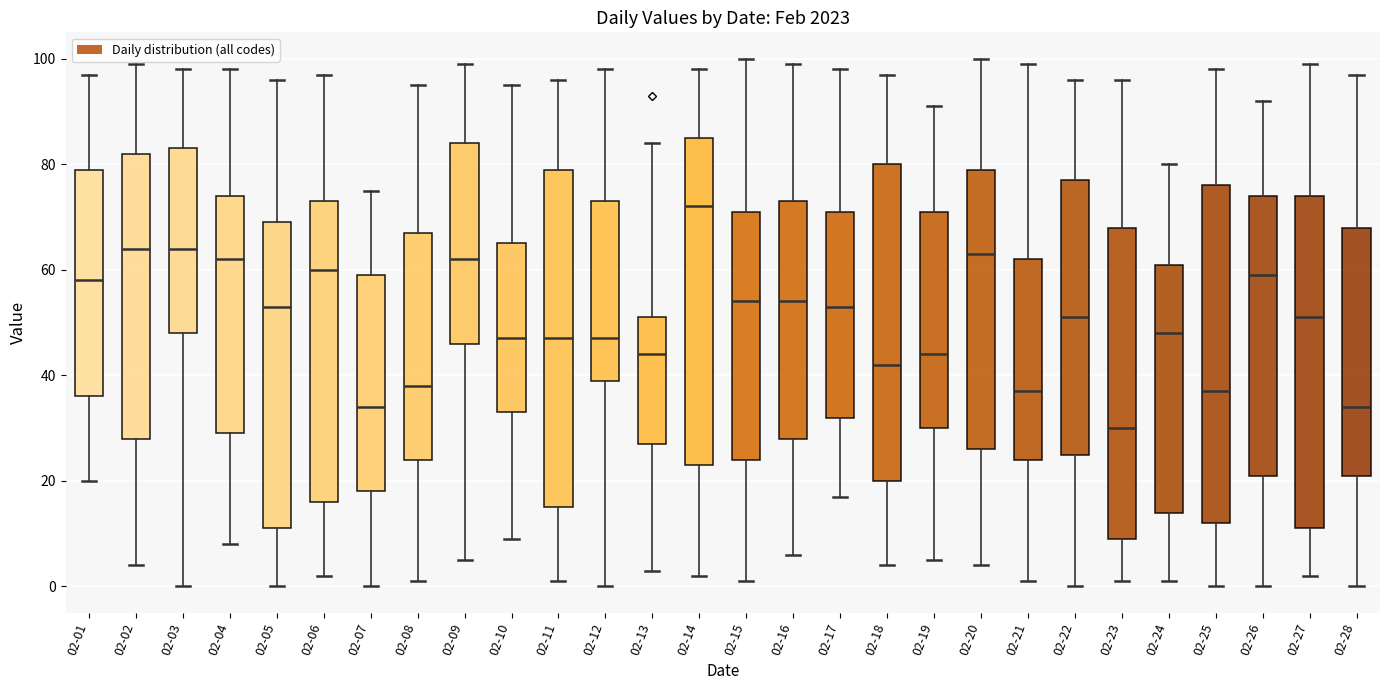

Reading left to right, read every box against the y-axis: the position of its median line, the range the box covers, and the ends of its whiskers. The values are not printed on the chart, so give them approximately, as read against the axis.

02-01: median 58, box 36 to 80, whiskers 20 to 98
02-02: median 64, box 28 to 82, whiskers 4 to 100
02-03: median 64, box 48 to 84, whiskers 0 to 98
02-04: median 62, box 30 to 74, whiskers 8 to 98
02-05: median 54, box 12 to 70, whiskers 0 to 96
02-06: median 60, box 16 to 74, whiskers 2 to 98
02-07: median 34, box 18 to 60, whiskers 0 to 76
02-08: median 38, box 24 to 68, whiskers 2 to 96
02-09: median 62, box 46 to 84, whiskers 6 to 100
02-10: median 48, box 34 to 66, whiskers 10 to 96
02-11: median 48, box 16 to 80, whiskers 2 to 96
02-12: median 48, box 40 to 74, whiskers 0 to 98
02-13: median 44, box 28 to 52, whiskers 4 to 84
02-14: median 72, box 24 to 86, whiskers 2 to 98
02-15: median 54, box 24 to 72, whiskers 2 to 100
02-16: median 54, box 28 to 74, whiskers 6 to 100
02-17: median 54, box 32 to 72, whiskers 18 to 98
02-18: median 42, box 20 to 80, whiskers 4 to 98
02-19: median 44, box 30 to 72, whiskers 6 to 92
02-20: median 64, box 26 to 80, whiskers 4 to 100
02-21: median 38, box 24 to 62, whiskers 2 to 100
02-22: median 52, box 26 to 78, whiskers 0 to 96
02-23: median 30, box 10 to 68, whiskers 2 to 96
02-24: median 48, box 14 to 62, whiskers 2 to 80
02-25: median 38, box 12 to 76, whiskers 0 to 98
02-26: median 60, box 22 to 74, whiskers 0 to 92
02-27: median 52, box 12 to 74, whiskers 2 to 100
02-28: median 34, box 22 to 68, whiskers 0 to 98